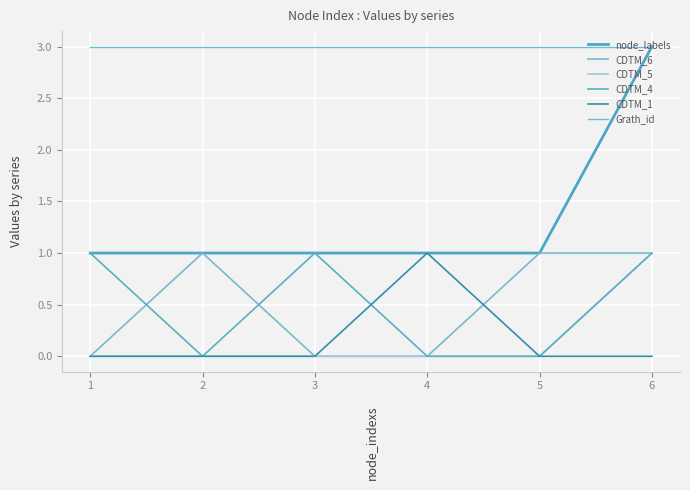

Read the Grath_id value at 4.

3